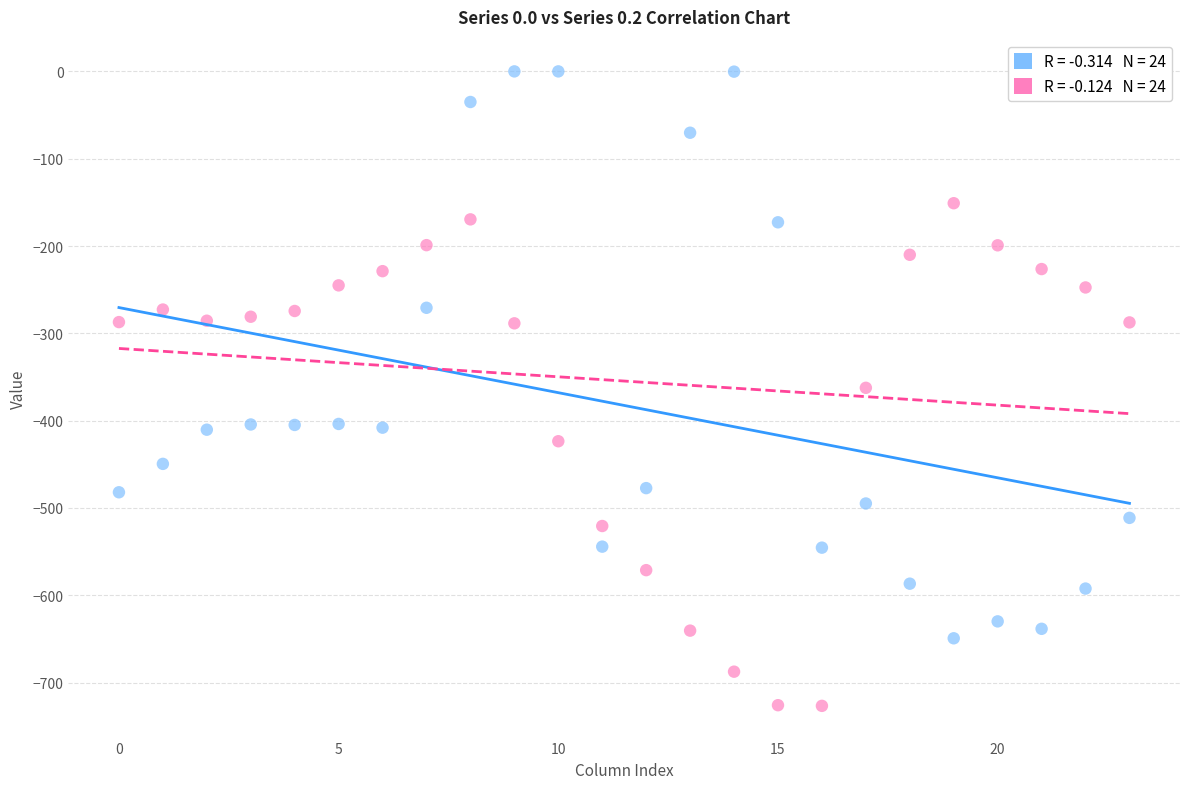

Across all data points, what is the range of Y values (max minus min)?

726.6